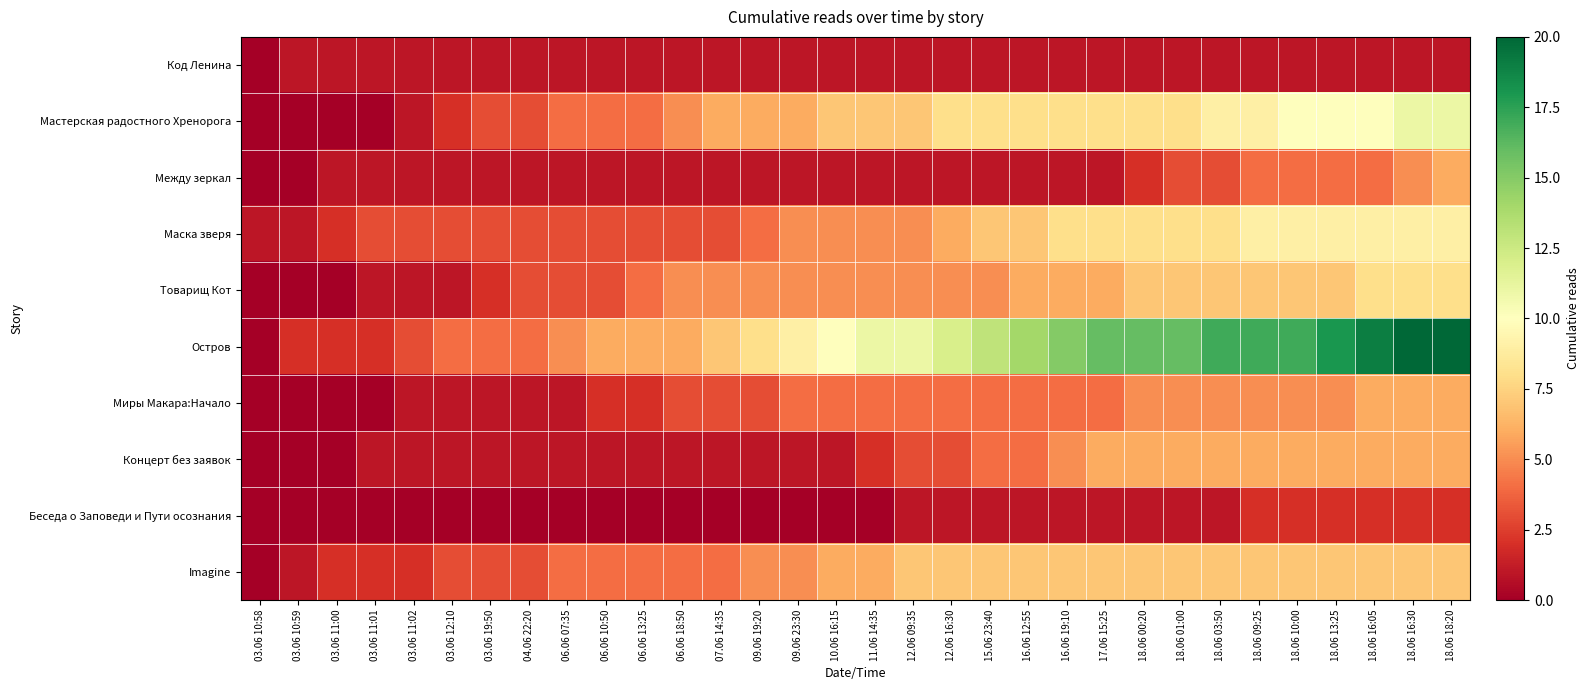

Reading left to right, what are all the values shown in this chart?

Код Ленина: 03.06 10:58=0	03.06 10:59=1	03.06 11:00=1	03.06 11:01=1	03.06 11:02=1	03.06 12:10=1	03.06 19:50=1	04.06 22:20=1	06.06 07:35=1	06.06 10:50=1	06.06 13:25=1	06.06 18:50=1	07.06 14:35=1	09.06 19:20=1	09.06 23:30=1	10.06 16:15=1	11.06 14:35=1	12.06 09:35=1	12.06 16:30=1	15.06 23:40=1	16.06 12:55=1	16.06 19:10=1	17.06 15:25=1	18.06 00:20=1	18.06 01:00=1	18.06 03:50=1	18.06 09:25=1	18.06 10:00=1	18.06 13:25=1	18.06 16:05=1	18.06 16:30=1	18.06 18:20=1
Мастерская радостного Хренорога: 03.06 10:58=0	03.06 10:59=0	03.06 11:00=0	03.06 11:01=0	03.06 11:02=1	03.06 12:10=2	03.06 19:50=3	04.06 22:20=3	06.06 07:35=4	06.06 10:50=4	06.06 13:25=4	06.06 18:50=5	07.06 14:35=6	09.06 19:20=6	09.06 23:30=6	10.06 16:15=7	11.06 14:35=7	12.06 09:35=7	12.06 16:30=8	15.06 23:40=8	16.06 12:55=8	16.06 19:10=8	17.06 15:25=8	18.06 00:20=8	18.06 01:00=8	18.06 03:50=9	18.06 09:25=9	18.06 10:00=10	18.06 13:25=10	18.06 16:05=10	18.06 16:30=11	18.06 18:20=11
Между зеркал: 03.06 10:58=0	03.06 10:59=0	03.06 11:00=1	03.06 11:01=1	03.06 11:02=1	03.06 12:10=1	03.06 19:50=1	04.06 22:20=1	06.06 07:35=1	06.06 10:50=1	06.06 13:25=1	06.06 18:50=1	07.06 14:35=1	09.06 19:20=1	09.06 23:30=1	10.06 16:15=1	11.06 14:35=1	12.06 09:35=1	12.06 16:30=1	15.06 23:40=1	16.06 12:55=1	16.06 19:10=1	17.06 15:25=1	18.06 00:20=2	18.06 01:00=3	18.06 03:50=3	18.06 09:25=4	18.06 10:00=4	18.06 13:25=4	18.06 16:05=4	18.06 16:30=5	18.06 18:20=6
Маска зверя: 03.06 10:58=1	03.06 10:59=1	03.06 11:00=2	03.06 11:01=3	03.06 11:02=3	03.06 12:10=3	03.06 19:50=3	04.06 22:20=3	06.06 07:35=3	06.06 10:50=3	06.06 13:25=3	06.06 18:50=3	07.06 14:35=3	09.06 19:20=4	09.06 23:30=5	10.06 16:15=5	11.06 14:35=5	12.06 09:35=5	12.06 16:30=6	15.06 23:40=7	16.06 12:55=7	16.06 19:10=8	17.06 15:25=8	18.06 00:20=8	18.06 01:00=8	18.06 03:50=8	18.06 09:25=9	18.06 10:00=9	18.06 13:25=9	18.06 16:05=9	18.06 16:30=9	18.06 18:20=9
Товарищ Кот: 03.06 10:58=0	03.06 10:59=0	03.06 11:00=0	03.06 11:01=1	03.06 11:02=1	03.06 12:10=1	03.06 19:50=2	04.06 22:20=3	06.06 07:35=3	06.06 10:50=3	06.06 13:25=4	06.06 18:50=5	07.06 14:35=5	09.06 19:20=5	09.06 23:30=5	10.06 16:15=5	11.06 14:35=5	12.06 09:35=5	12.06 16:30=5	15.06 23:40=5	16.06 12:55=6	16.06 19:10=6	17.06 15:25=6	18.06 00:20=7	18.06 01:00=7	18.06 03:50=7	18.06 09:25=7	18.06 10:00=7	18.06 13:25=7	18.06 16:05=8	18.06 16:30=8	18.06 18:20=8
Остров: 03.06 10:58=0	03.06 10:59=2	03.06 11:00=2	03.06 11:01=2	03.06 11:02=3	03.06 12:10=4	03.06 19:50=4	04.06 22:20=4	06.06 07:35=5	06.06 10:50=6	06.06 13:25=6	06.06 18:50=6	07.06 14:35=7	09.06 19:20=8	09.06 23:30=9	10.06 16:15=10	11.06 14:35=11	12.06 09:35=11	12.06 16:30=12	15.06 23:40=13	16.06 12:55=14	16.06 19:10=15	17.06 15:25=16	18.06 00:20=16	18.06 01:00=16	18.06 03:50=17	18.06 09:25=17	18.06 10:00=17	18.06 13:25=18	18.06 16:05=19	18.06 16:30=20	18.06 18:20=20
Миры Макара:Начало: 03.06 10:58=0	03.06 10:59=0	03.06 11:00=0	03.06 11:01=0	03.06 11:02=1	03.06 12:10=1	03.06 19:50=1	04.06 22:20=1	06.06 07:35=1	06.06 10:50=2	06.06 13:25=2	06.06 18:50=3	07.06 14:35=3	09.06 19:20=3	09.06 23:30=4	10.06 16:15=4	11.06 14:35=4	12.06 09:35=4	12.06 16:30=4	15.06 23:40=4	16.06 12:55=4	16.06 19:10=4	17.06 15:25=4	18.06 00:20=5	18.06 01:00=5	18.06 03:50=5	18.06 09:25=5	18.06 10:00=5	18.06 13:25=5	18.06 16:05=6	18.06 16:30=6	18.06 18:20=6
Концерт без заявок: 03.06 10:58=0	03.06 10:59=0	03.06 11:00=0	03.06 11:01=1	03.06 11:02=1	03.06 12:10=1	03.06 19:50=1	04.06 22:20=1	06.06 07:35=1	06.06 10:50=1	06.06 13:25=1	06.06 18:50=1	07.06 14:35=1	09.06 19:20=1	09.06 23:30=1	10.06 16:15=1	11.06 14:35=2	12.06 09:35=3	12.06 16:30=3	15.06 23:40=4	16.06 12:55=4	16.06 19:10=5	17.06 15:25=6	18.06 00:20=6	18.06 01:00=6	18.06 03:50=6	18.06 09:25=6	18.06 10:00=6	18.06 13:25=6	18.06 16:05=6	18.06 16:30=6	18.06 18:20=6
Беседа о Заповеди и Пути осознания: 03.06 10:58=0	03.06 10:59=0	03.06 11:00=0	03.06 11:01=0	03.06 11:02=0	03.06 12:10=0	03.06 19:50=0	04.06 22:20=0	06.06 07:35=0	06.06 10:50=0	06.06 13:25=0	06.06 18:50=0	07.06 14:35=0	09.06 19:20=0	09.06 23:30=0	10.06 16:15=0	11.06 14:35=0	12.06 09:35=1	12.06 16:30=1	15.06 23:40=1	16.06 12:55=1	16.06 19:10=1	17.06 15:25=1	18.06 00:20=1	18.06 01:00=1	18.06 03:50=1	18.06 09:25=2	18.06 10:00=2	18.06 13:25=2	18.06 16:05=2	18.06 16:30=2	18.06 18:20=2
Imagine: 03.06 10:58=0	03.06 10:59=1	03.06 11:00=2	03.06 11:01=2	03.06 11:02=2	03.06 12:10=3	03.06 19:50=3	04.06 22:20=3	06.06 07:35=4	06.06 10:50=4	06.06 13:25=4	06.06 18:50=4	07.06 14:35=4	09.06 19:20=5	09.06 23:30=5	10.06 16:15=6	11.06 14:35=6	12.06 09:35=7	12.06 16:30=7	15.06 23:40=7	16.06 12:55=7	16.06 19:10=7	17.06 15:25=7	18.06 00:20=7	18.06 01:00=7	18.06 03:50=7	18.06 09:25=7	18.06 10:00=7	18.06 13:25=7	18.06 16:05=7	18.06 16:30=7	18.06 18:20=7